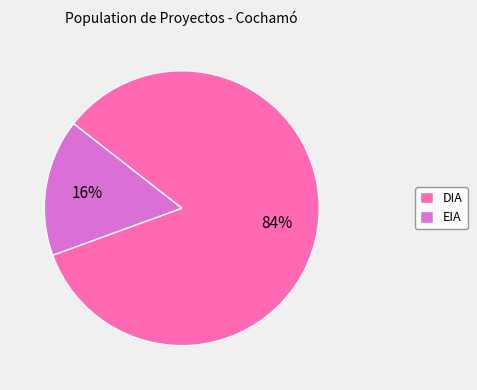

True or false: DIA accounts for 84% of the total.

True